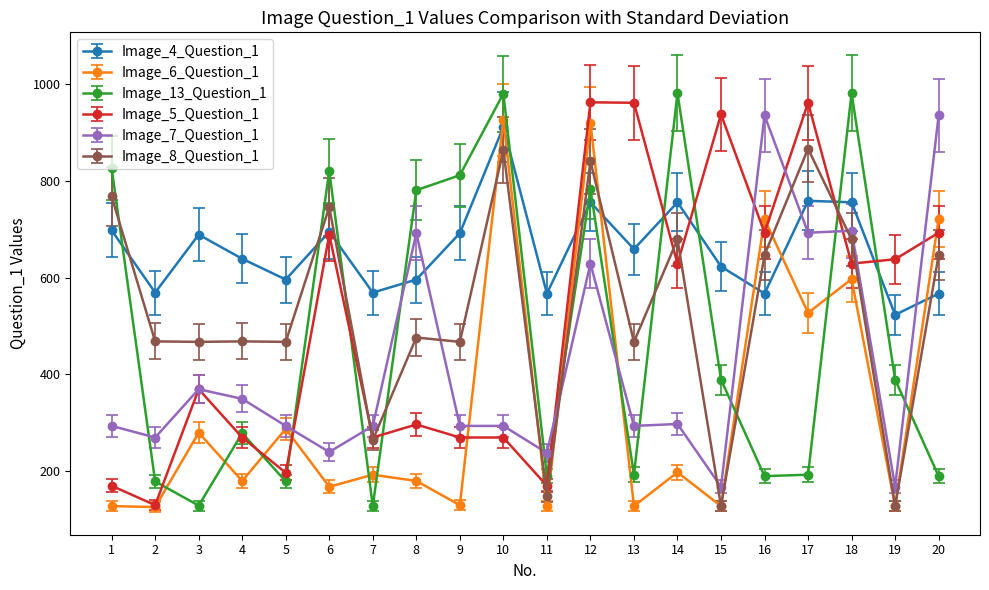

What is the difference between the highest and lowest values at 2?

444